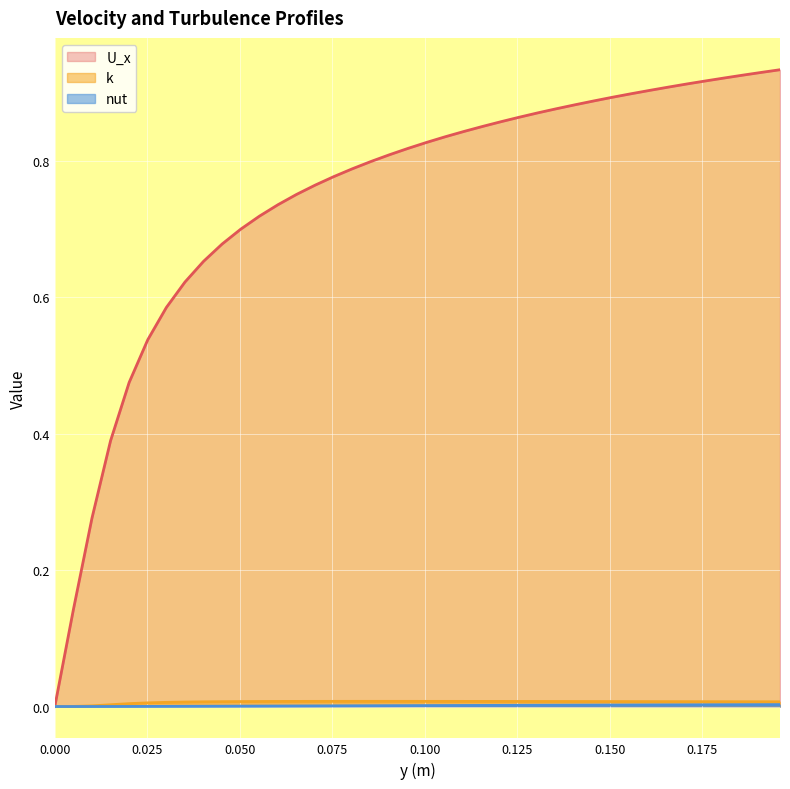

Which series has the widest spread of values?

U_x